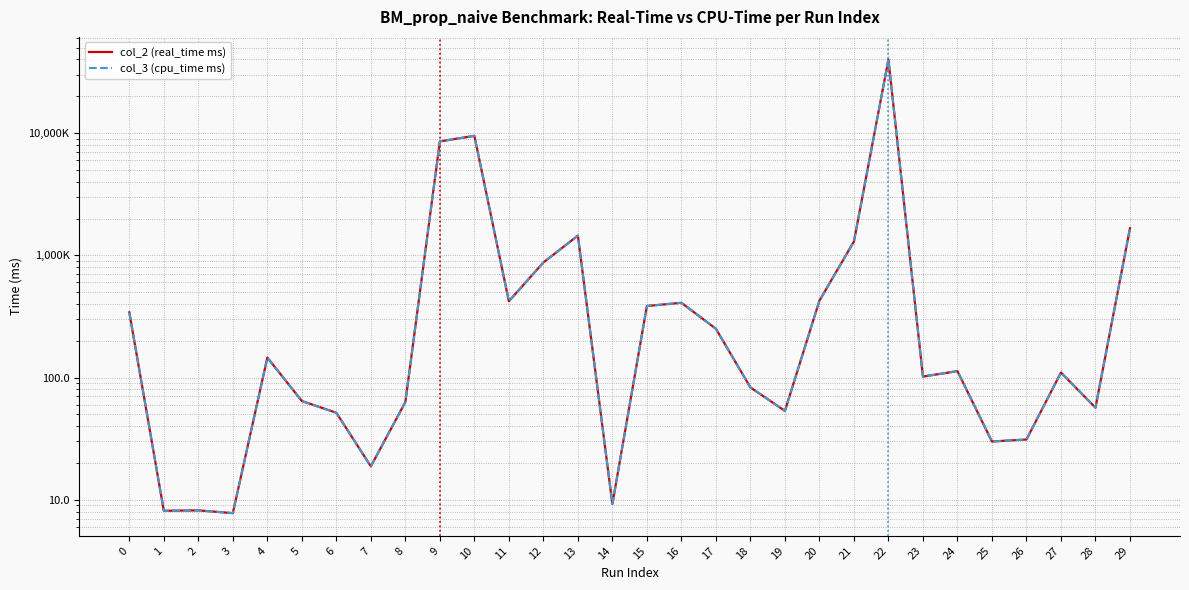

Reading left to right, transcribe all the data shown in this chart.

col_2 (real_time ms): 341.4	8.1	8.2	7.8	145.7	64.3	51.5	18.8	63.0	8553.1	9488.9	421.2	873.7	1449.7	9.2	384.7	409.0	250.6	83.1	53.3	425.6	1296.4	39945.7	101.8	112.8	30.0	31.1	109.9	56.7	1665.1
col_3 (cpu_time ms): 341.4	8.1	8.2	7.8	145.6	64.3	51.5	18.8	63.0	8552.9	9488.5	421.2	873.6	1449.7	9.2	384.7	409.0	250.6	83.1	53.3	425.6	1296.4	39944.4	101.8	112.8	30.0	31.1	109.9	56.7	1665.1